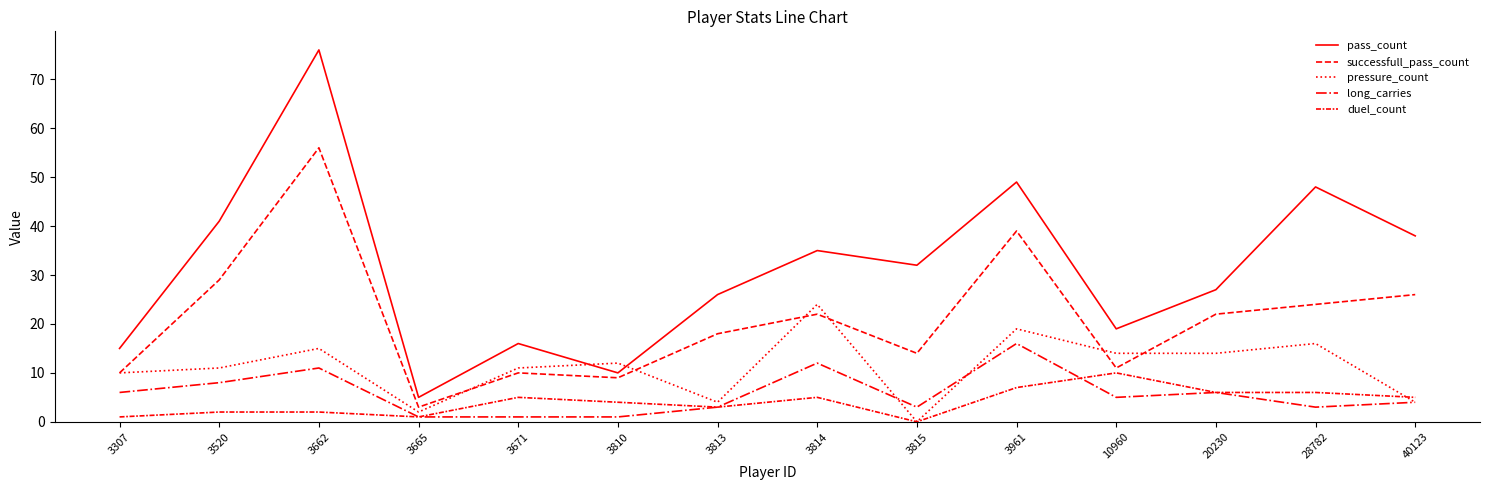

Between 3662 and 28782, which series saw the biggest shift?

successfull_pass_count